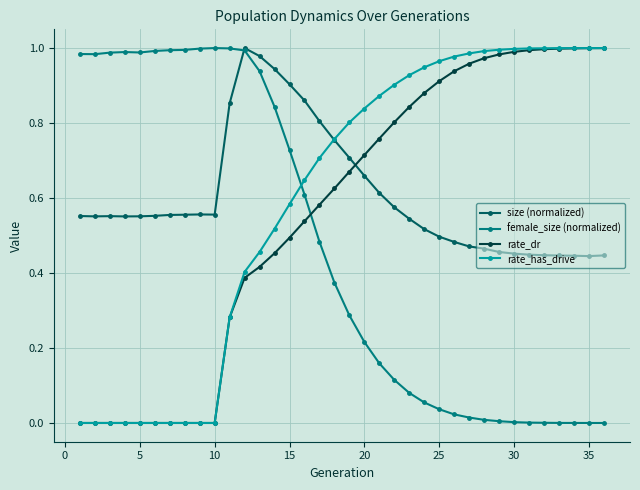

Which series ends up on top after the final intersection of size (normalized) and rate_dr?

rate_dr